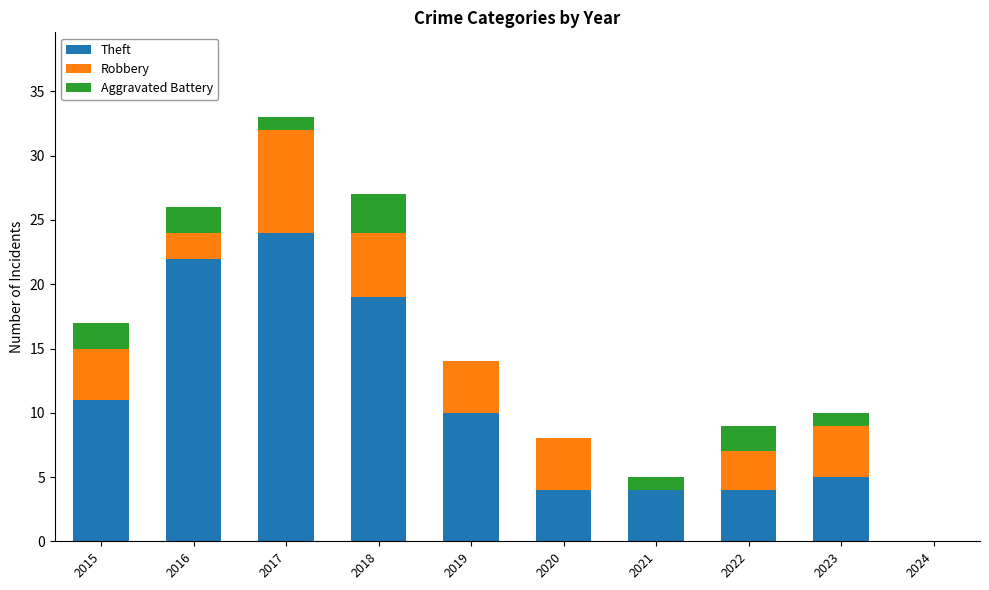

What is the total value across all series at 2018?

27